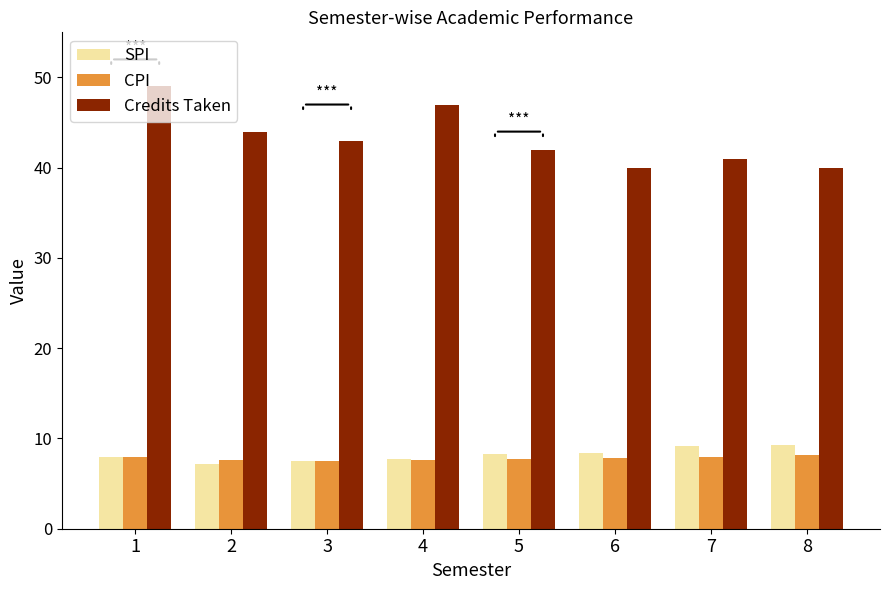

Is the value of SPI at 8 greater than the value of Credits Taken at 1?

No